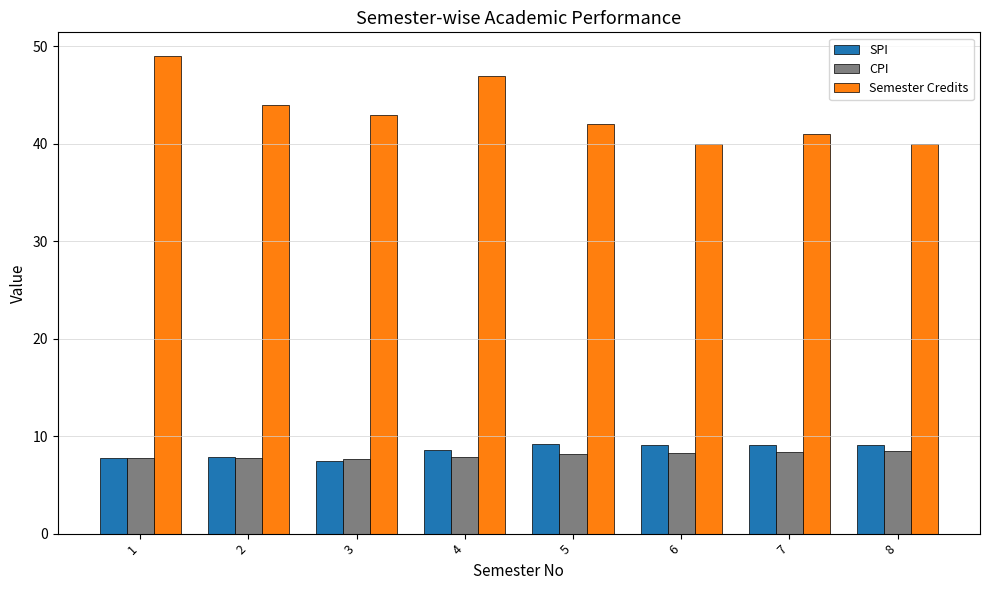

What are all the series names shown in the legend?

SPI, CPI, Semester Credits